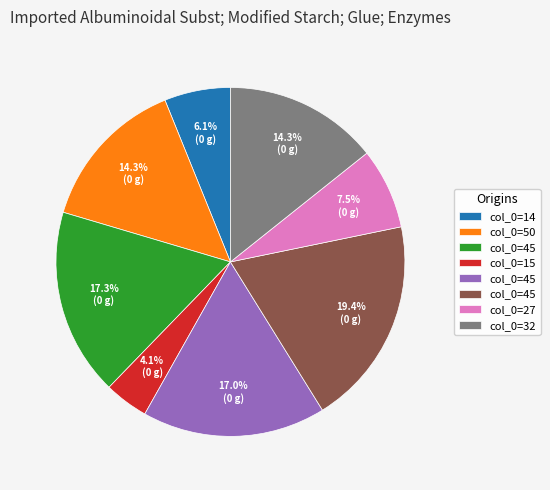

Does any single category account for the majority?

No